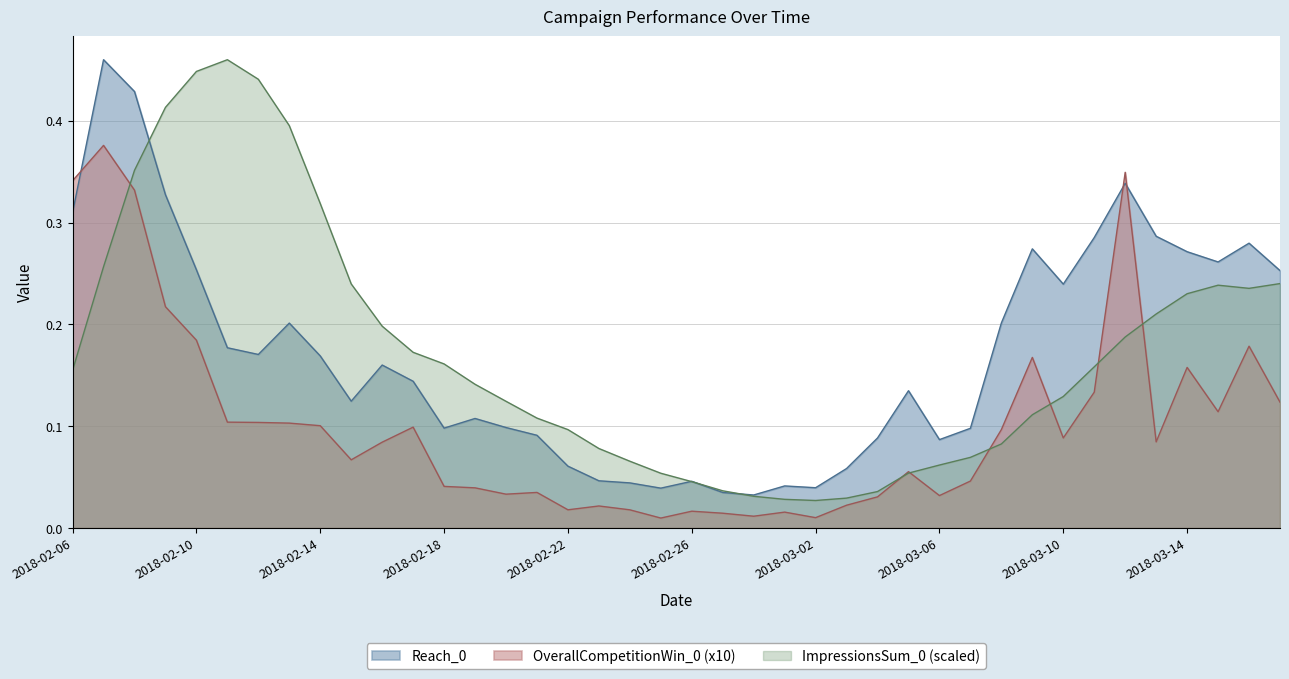

Reading left to right, transcribe all the data shown in this chart.

OverallCompetitionWin_0: 2018-02-06=0.3	2018-02-07=0.4	2018-02-08=0.3	2018-02-09=0.2	2018-02-10=0.2	2018-02-11=0.1	2018-02-12=0.1	2018-02-13=0.1	2018-02-14=0.1	2018-02-15=0.1	2018-02-16=0.1	2018-02-17=0.1	2018-02-18=0.0	2018-02-19=0.0	2018-02-20=0.0	2018-02-21=0.0	2018-02-22=0.0	2018-02-23=0.0	2018-02-24=0.0	2018-02-25=0.0	2018-02-26=0.0	2018-02-27=0.0	2018-02-28=0.0	2018-03-01=0.0	2018-03-02=0.0	2018-03-03=0.0	2018-03-04=0.0	2018-03-05=0.1	2018-03-06=0.0	2018-03-07=0.0	2018-03-08=0.1	2018-03-09=0.2	2018-03-10=0.1	2018-03-11=0.1	2018-03-12=0.3	2018-03-13=0.1	2018-03-14=0.2	2018-03-15=0.1	2018-03-16=0.2	2018-03-17=0.1
Reach_0: 2018-02-06=0.3	2018-02-07=0.5	2018-02-08=0.4	2018-02-09=0.3	2018-02-10=0.3	2018-02-11=0.2	2018-02-12=0.2	2018-02-13=0.2	2018-02-14=0.2	2018-02-15=0.1	2018-02-16=0.2	2018-02-17=0.1	2018-02-18=0.1	2018-02-19=0.1	2018-02-20=0.1	2018-02-21=0.1	2018-02-22=0.1	2018-02-23=0.0	2018-02-24=0.0	2018-02-25=0.0	2018-02-26=0.0	2018-02-27=0.0	2018-02-28=0.0	2018-03-01=0.0	2018-03-02=0.0	2018-03-03=0.1	2018-03-04=0.1	2018-03-05=0.1	2018-03-06=0.1	2018-03-07=0.1	2018-03-08=0.2	2018-03-09=0.3	2018-03-10=0.2	2018-03-11=0.3	2018-03-12=0.3	2018-03-13=0.3	2018-03-14=0.3	2018-03-15=0.3	2018-03-16=0.3	2018-03-17=0.3
ImpressionsSum_0: 2018-02-06=0.2	2018-02-07=0.3	2018-02-08=0.4	2018-02-09=0.4	2018-02-10=0.4	2018-02-11=0.5	2018-02-12=0.4	2018-02-13=0.4	2018-02-14=0.3	2018-02-15=0.2	2018-02-16=0.2	2018-02-17=0.2	2018-02-18=0.2	2018-02-19=0.1	2018-02-20=0.1	2018-02-21=0.1	2018-02-22=0.1	2018-02-23=0.1	2018-02-24=0.1	2018-02-25=0.1	2018-02-26=0.0	2018-02-27=0.0	2018-02-28=0.0	2018-03-01=0.0	2018-03-02=0.0	2018-03-03=0.0	2018-03-04=0.0	2018-03-05=0.1	2018-03-06=0.1	2018-03-07=0.1	2018-03-08=0.1	2018-03-09=0.1	2018-03-10=0.1	2018-03-11=0.2	2018-03-12=0.2	2018-03-13=0.2	2018-03-14=0.2	2018-03-15=0.2	2018-03-16=0.2	2018-03-17=0.2